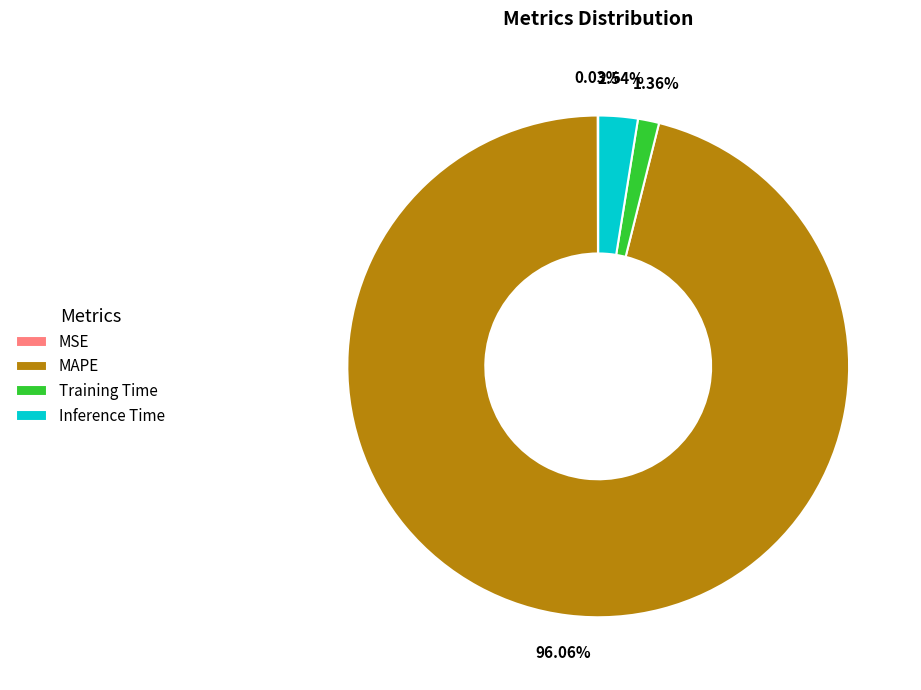

To the nearest percent, what percentage of the pie is Inference Time?

3%